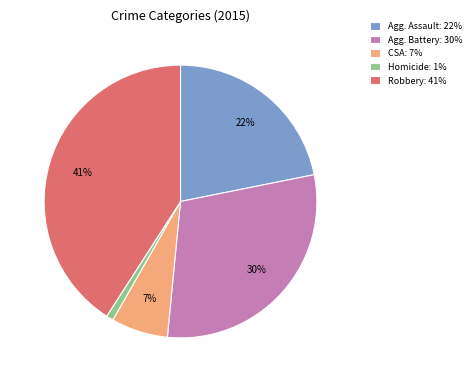

Count the number of slices in the pie.

5